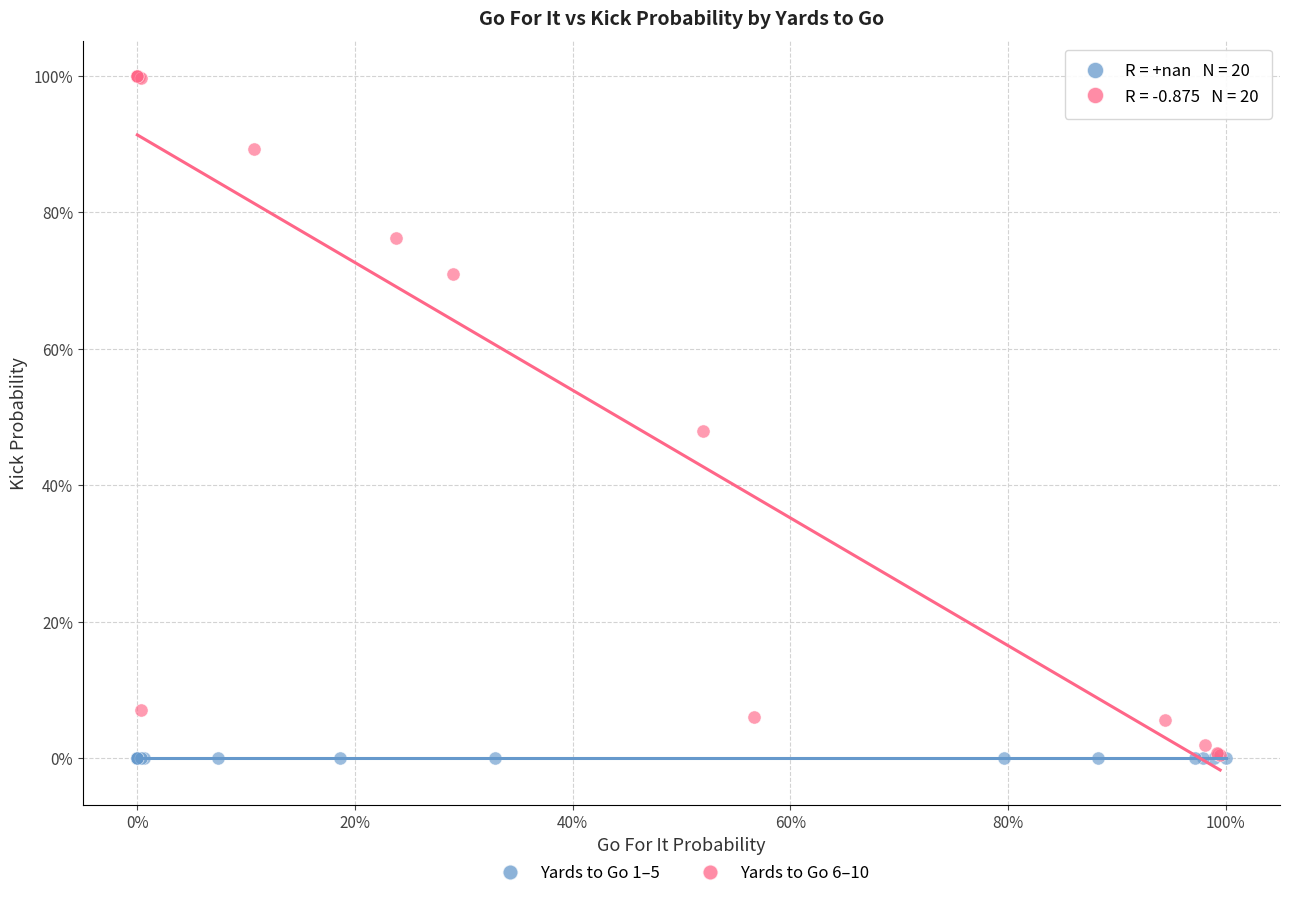

What are all the series names shown in the legend?

Yards to Go 1–5, Yards to Go 6–10